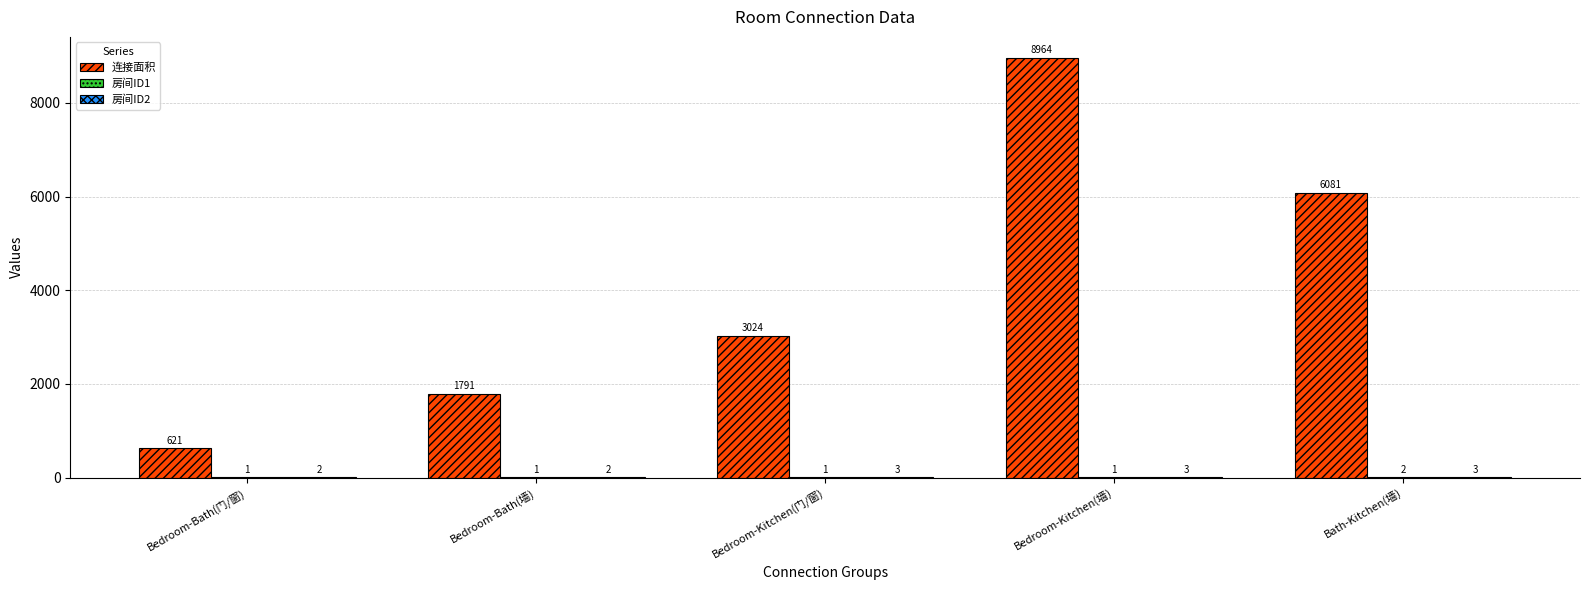

Which series changed the most between Bedroom-Kitchen(墙) and Bath-Kitchen(墙)?

连接面积